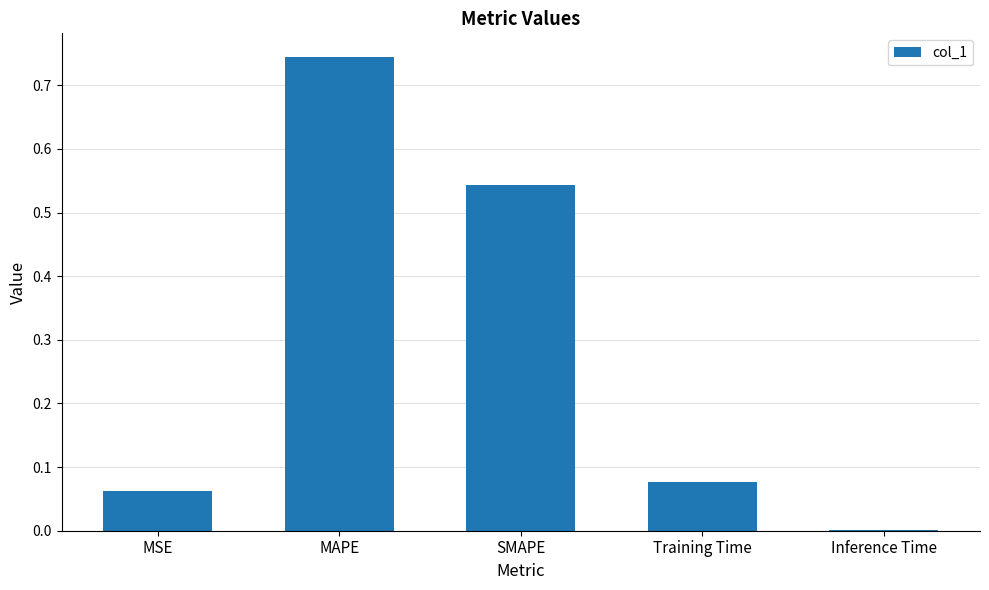

What is the difference between the values at MAPE and SMAPE?

0.2